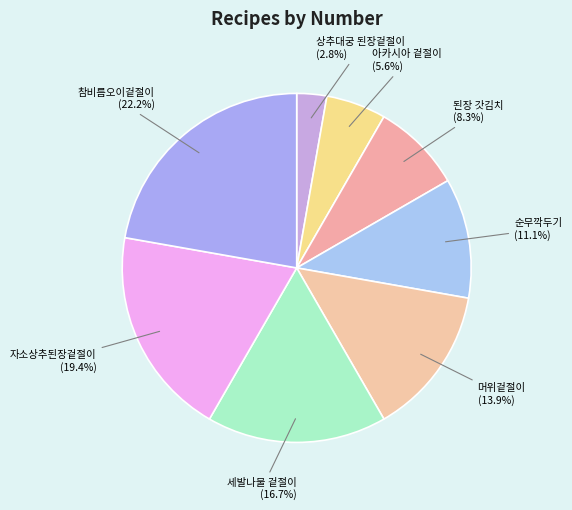

Count the number of slices in the pie.

8